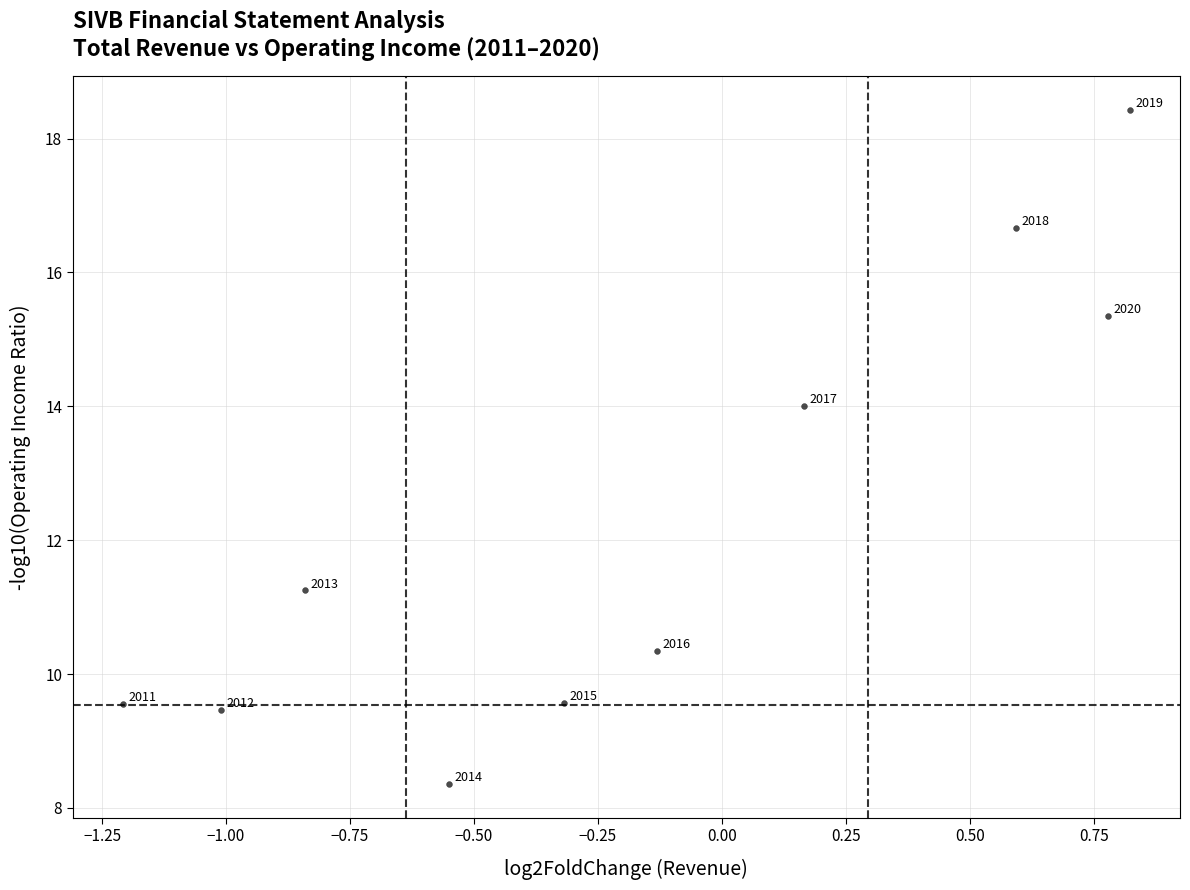

What Y value in the scatter plot is closest to 13?

14.0